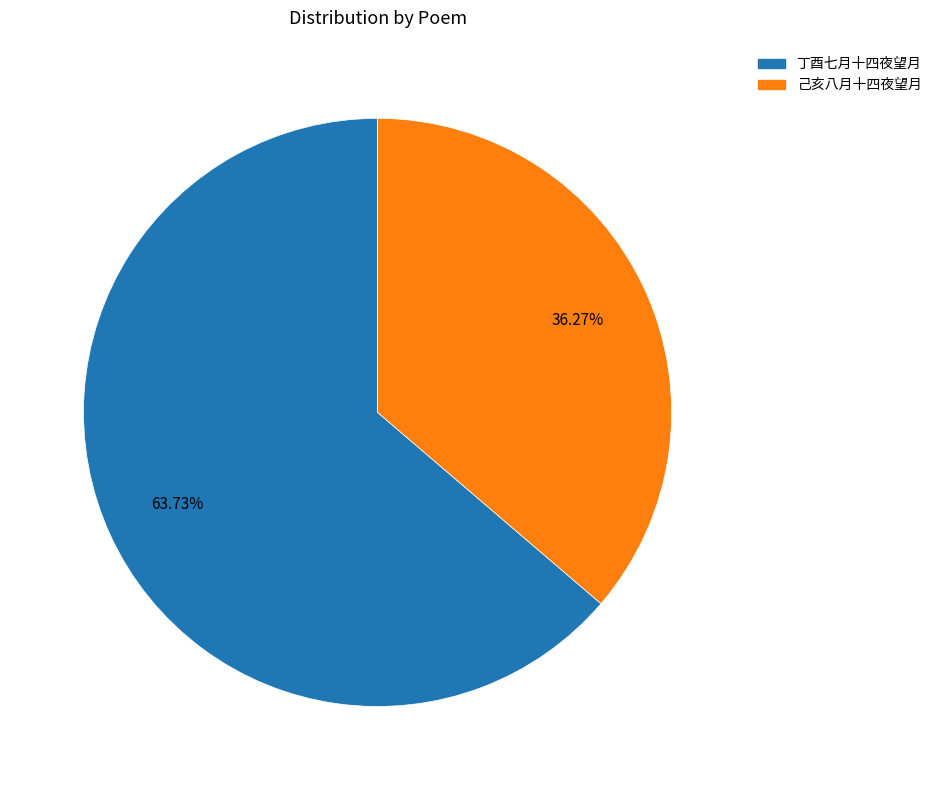

Does any single category account for the majority?

Yes